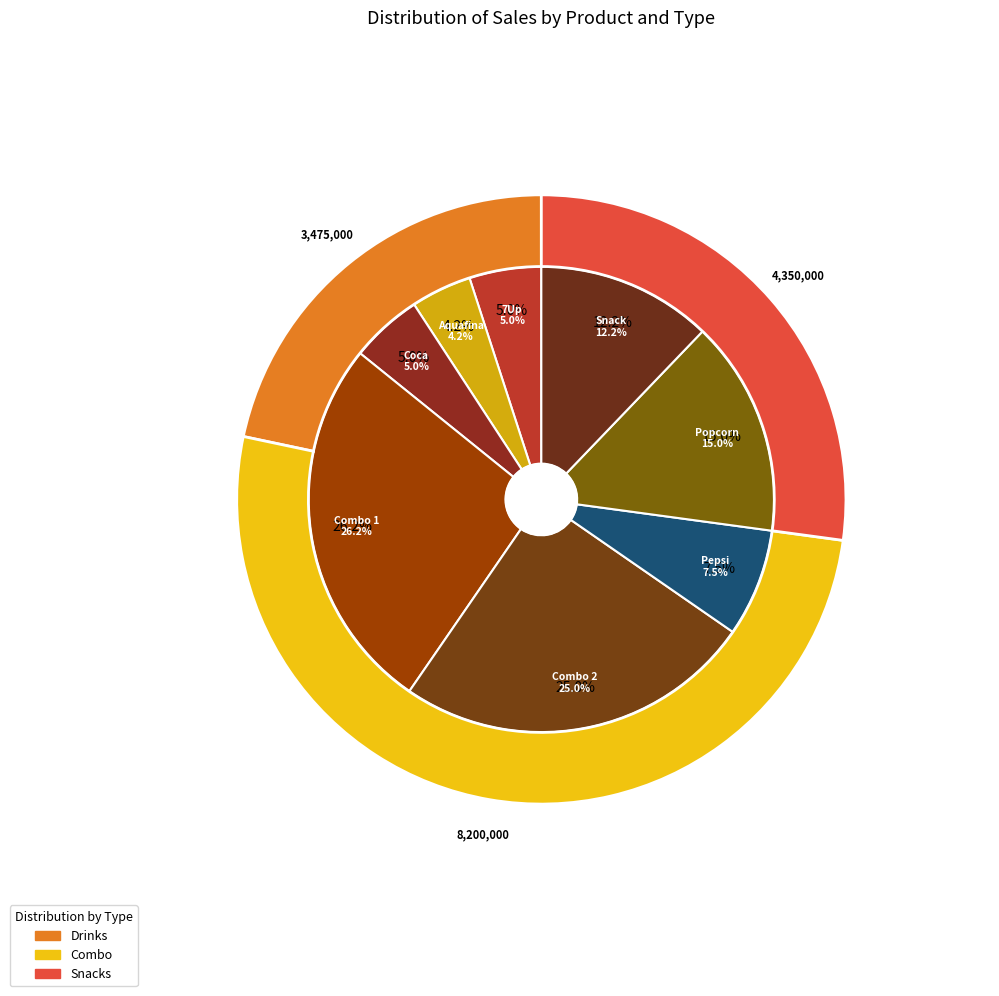

How many slices are in this pie chart?

8